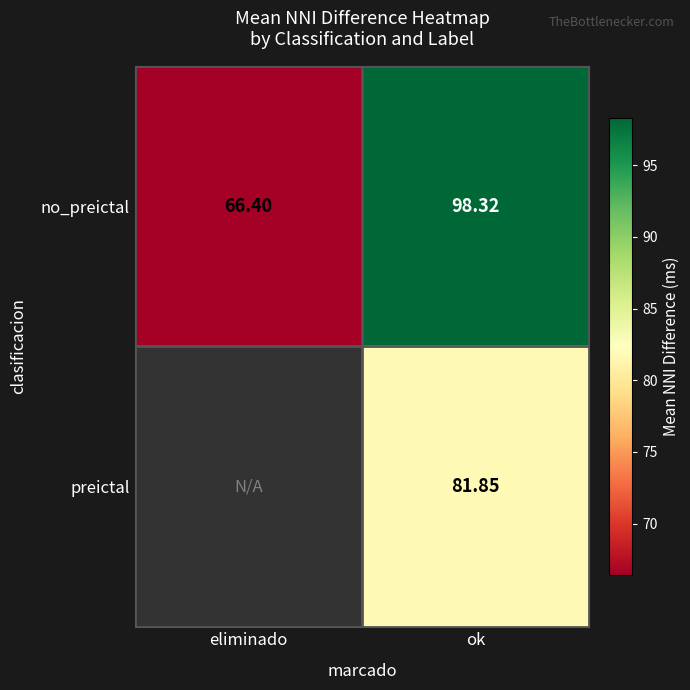

Which label corresponds to the largest value in the chart?

ok